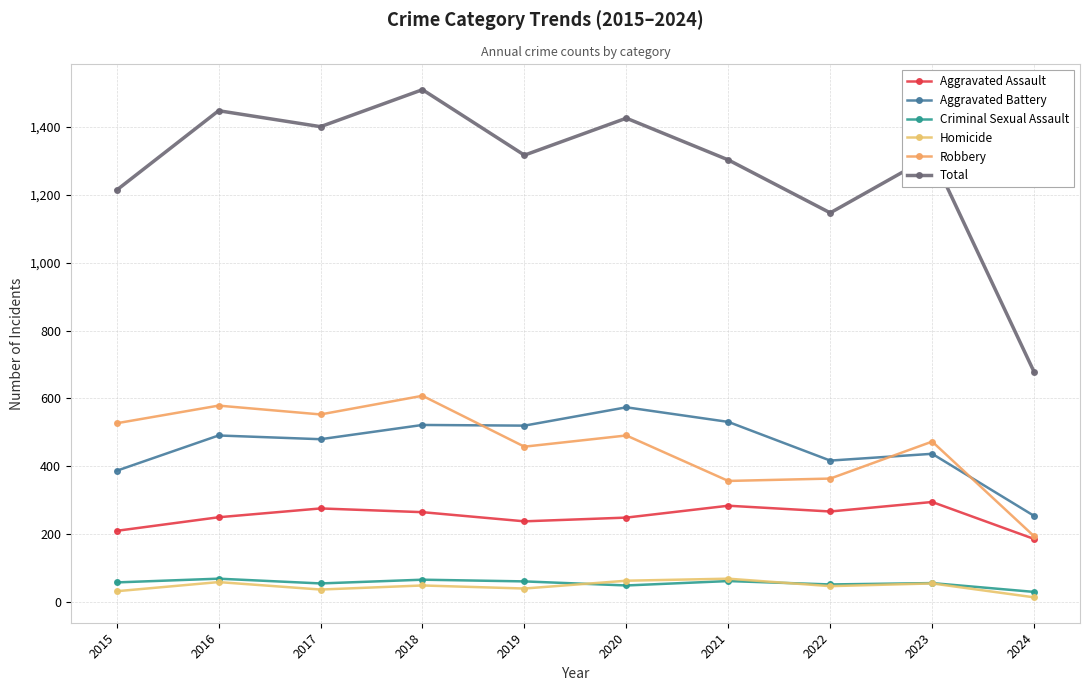

How many series are shown in this chart?

6